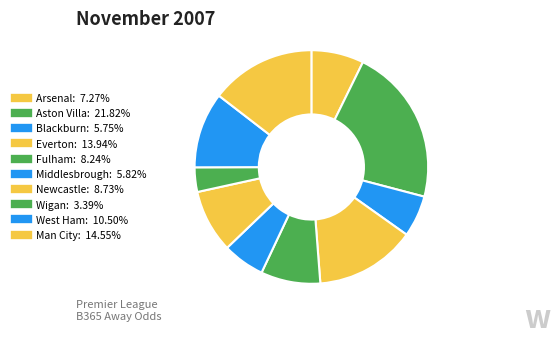

The Newcastle slice represents 9% of the pie. True or false?

True